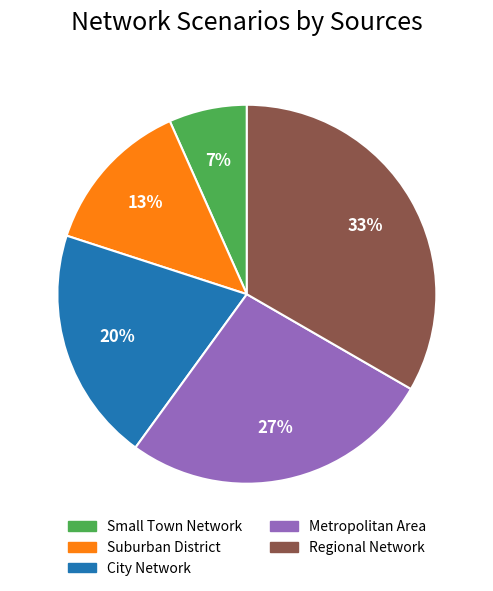

Which slice is the smallest?

Small Town Network